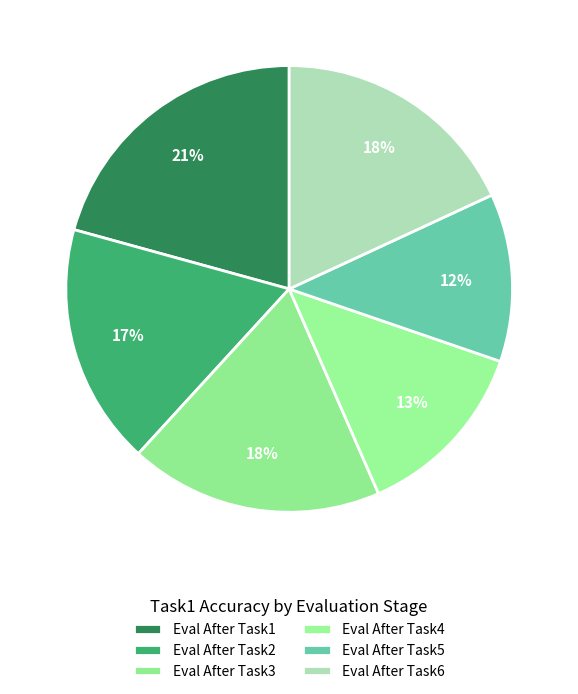

How many slices are in this pie chart?

6